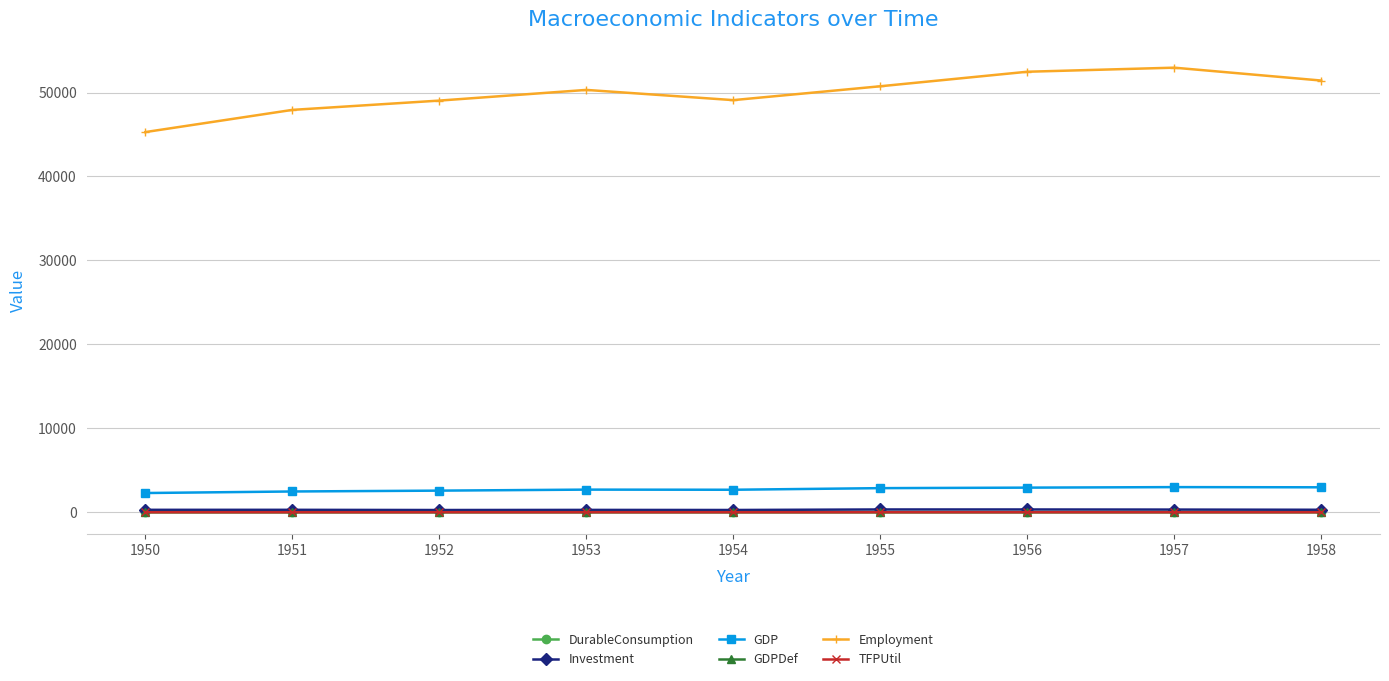

Is it true that GDP equals 2871.2 at 1955?

True